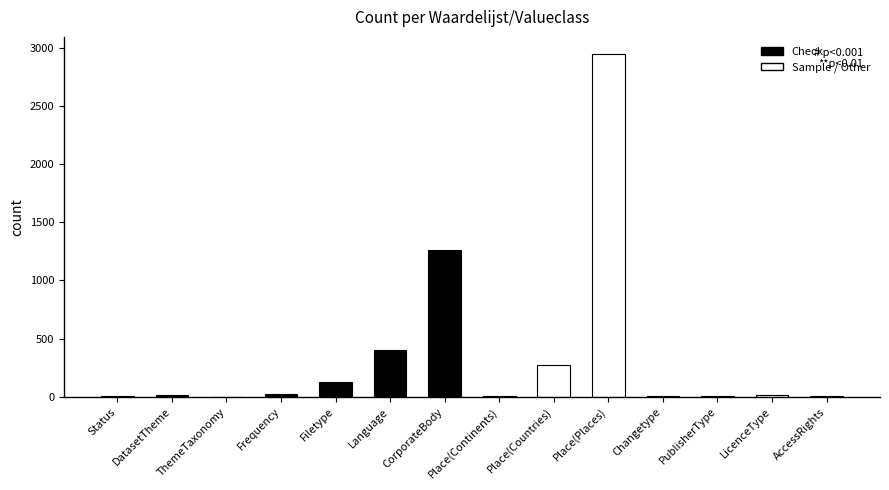

What is the minimum value shown in the chart?

1